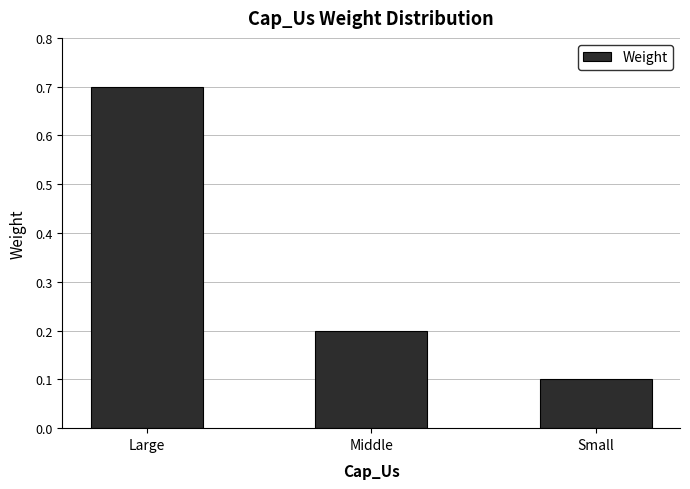

Reading left to right, what are all the values shown in this chart?

0.7	0.2	0.1